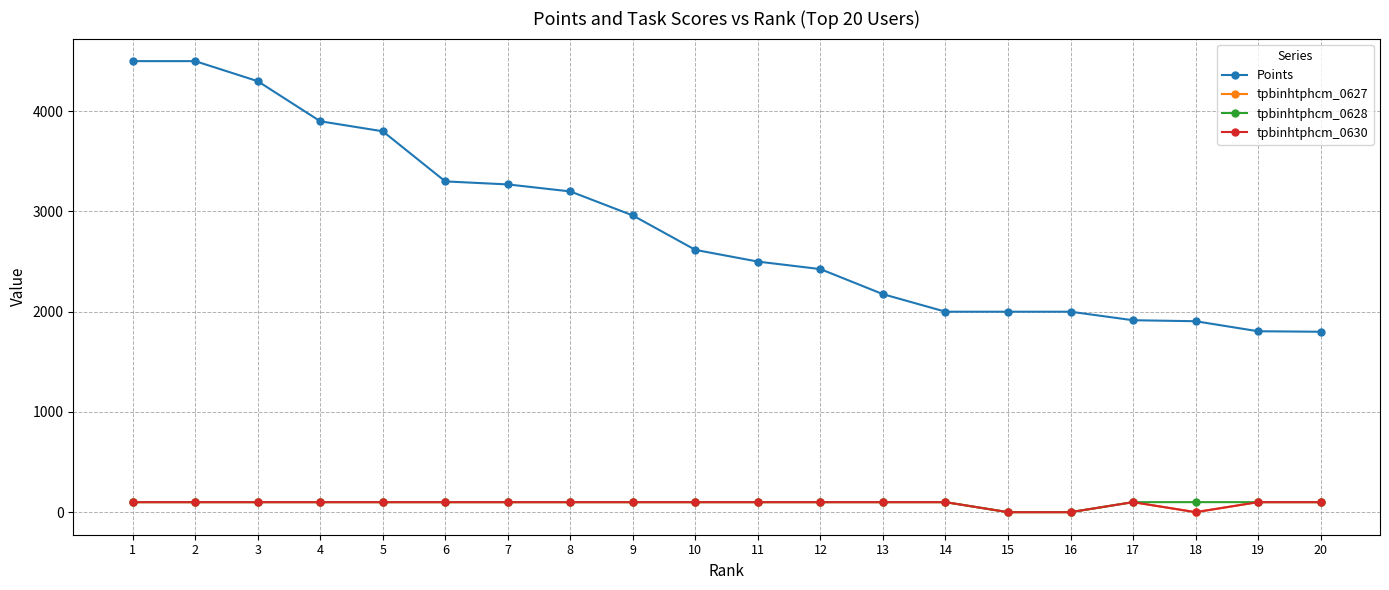

How many interior local valleys does the tpbinhtphcm_0630 series have?

1